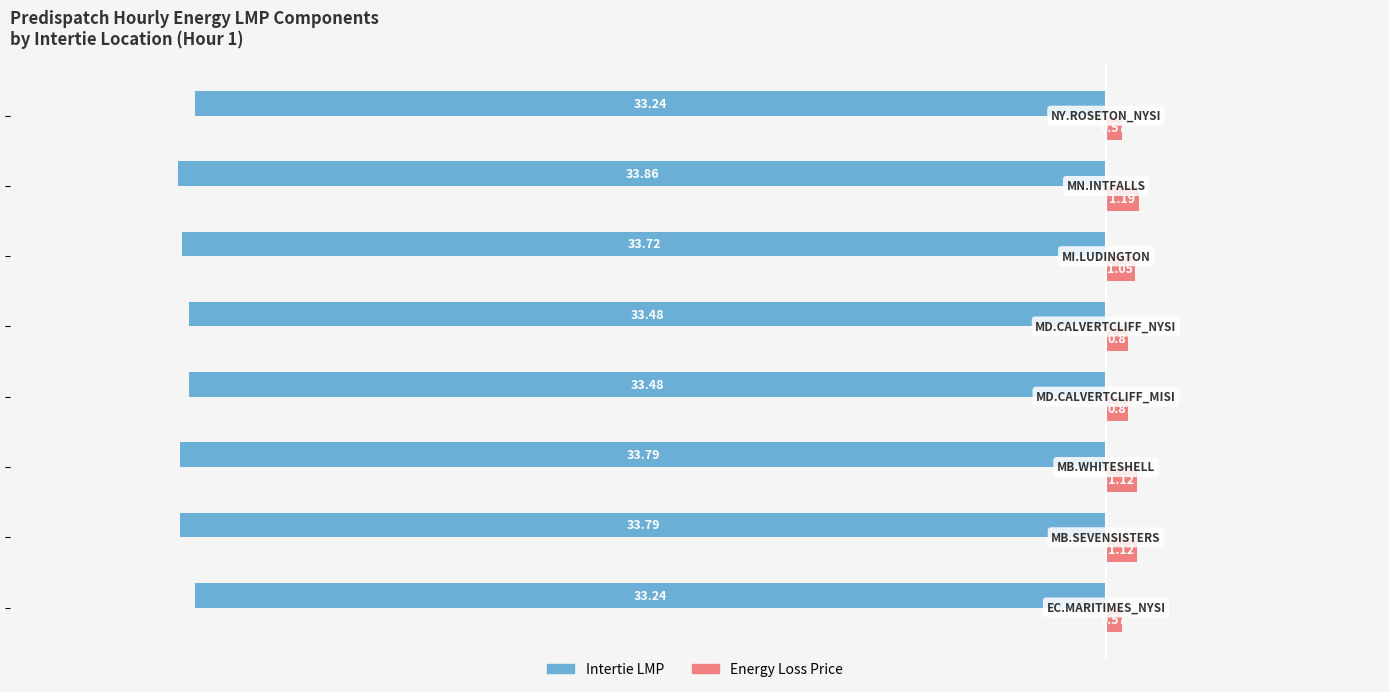

What is the sum of all Intertie LMP values?

-268.6